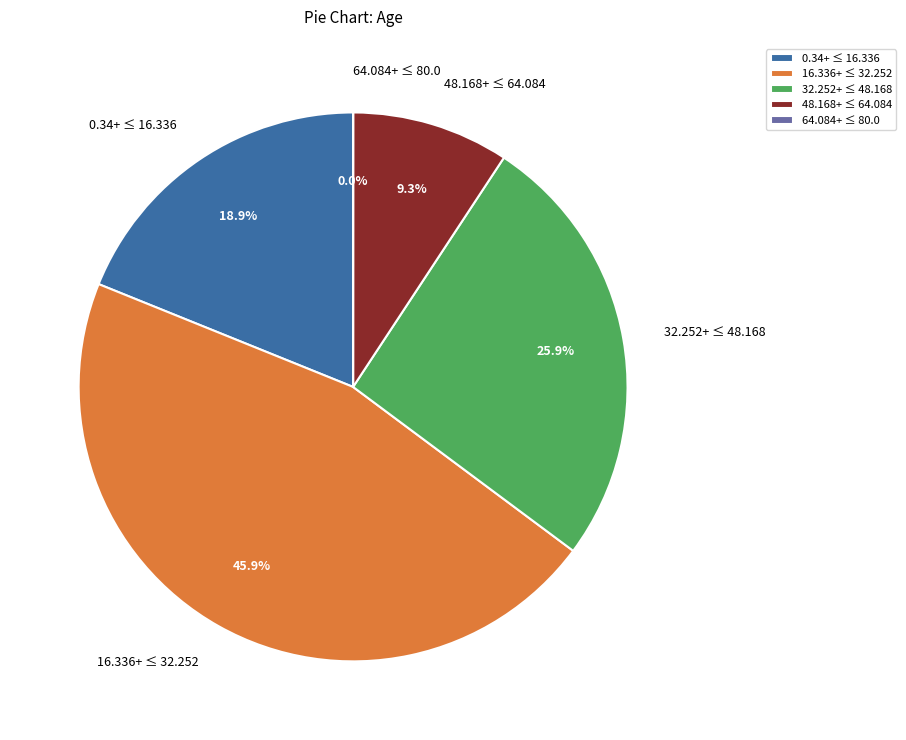

How much of the chart is everything except 32.252+ ≤ 48.168?

74.1%